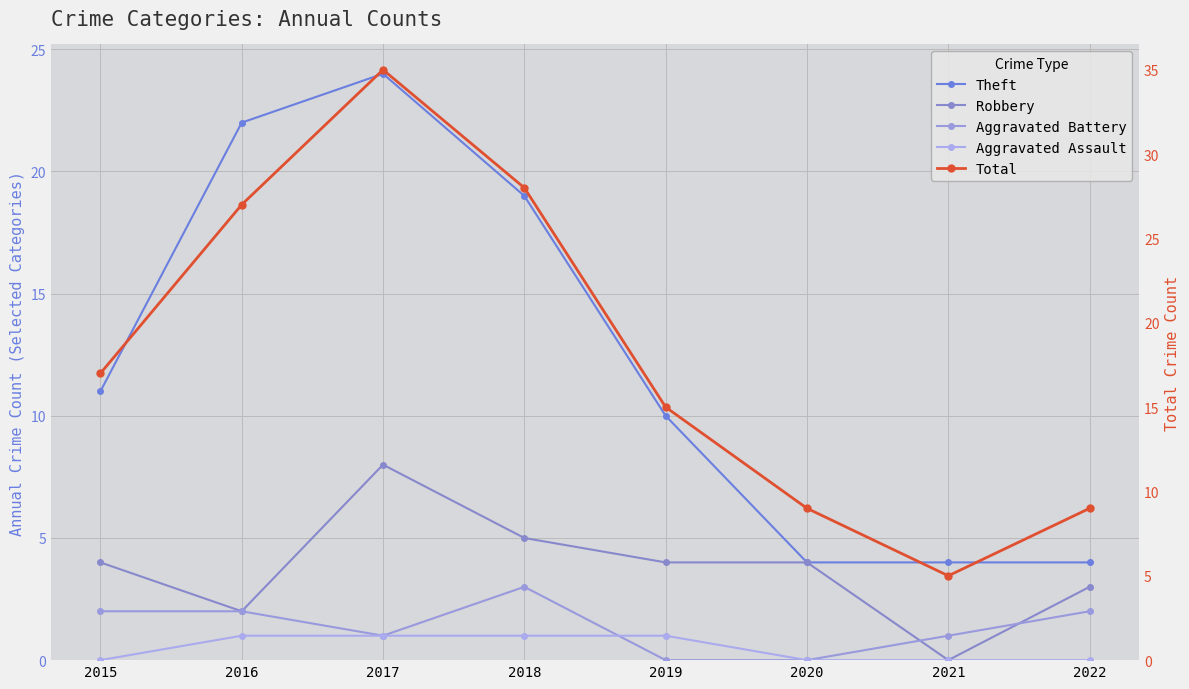

How many interior local peaks does the Robbery series have?

1